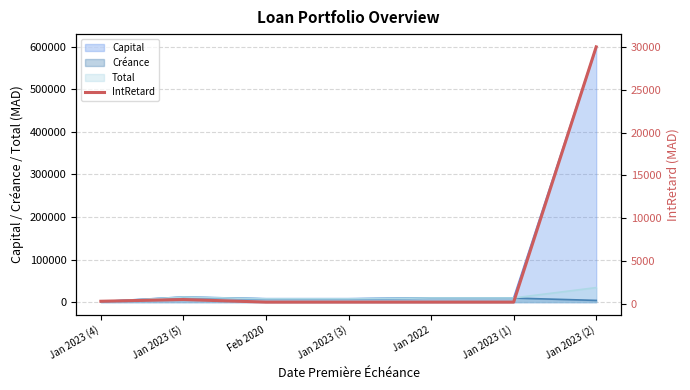

True or false: the data shows 200 at Feb 2020.

True